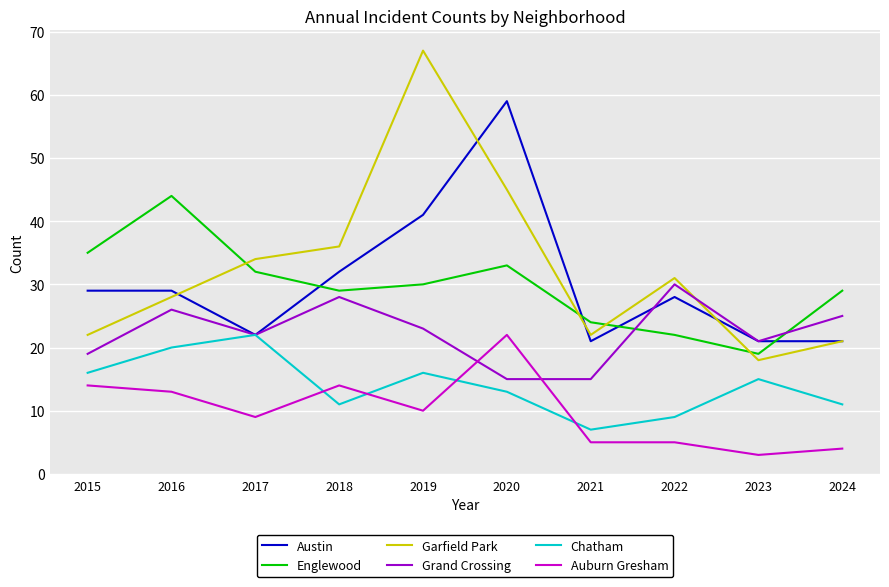

True or false: Auburn Gresham and Grand Crossing intersect in this chart.

True